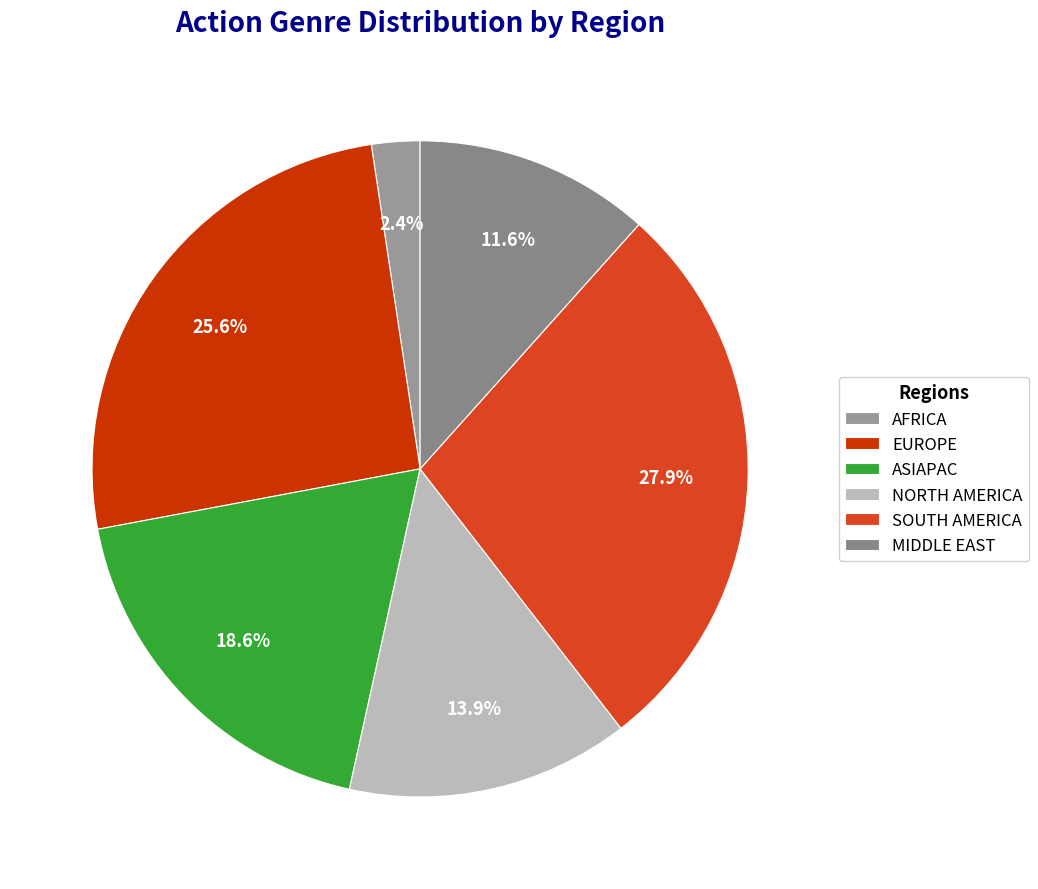

To the nearest percent, what percentage of the pie is SOUTH AMERICA?

28%